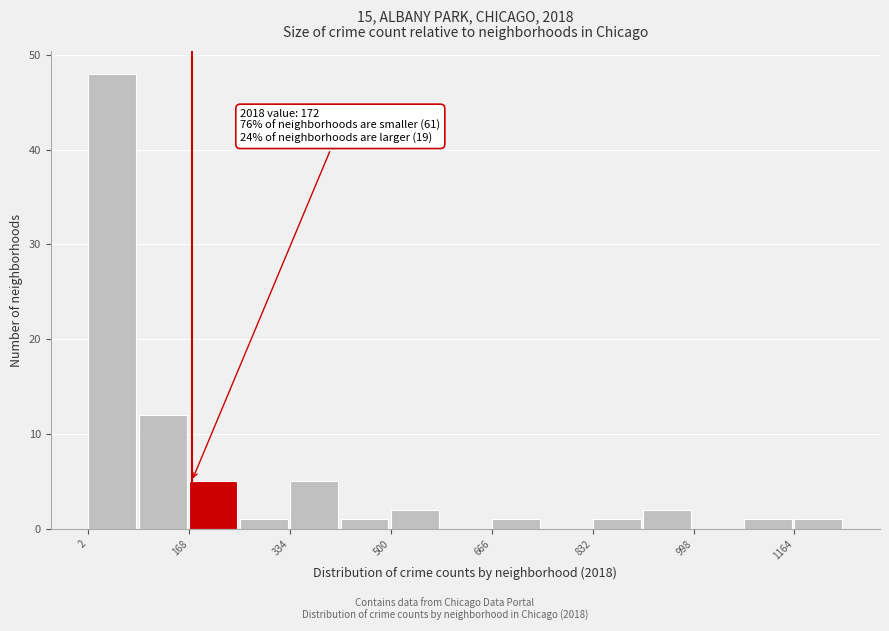

Over which range of the x-axis is the bar tallest?

0 to 80